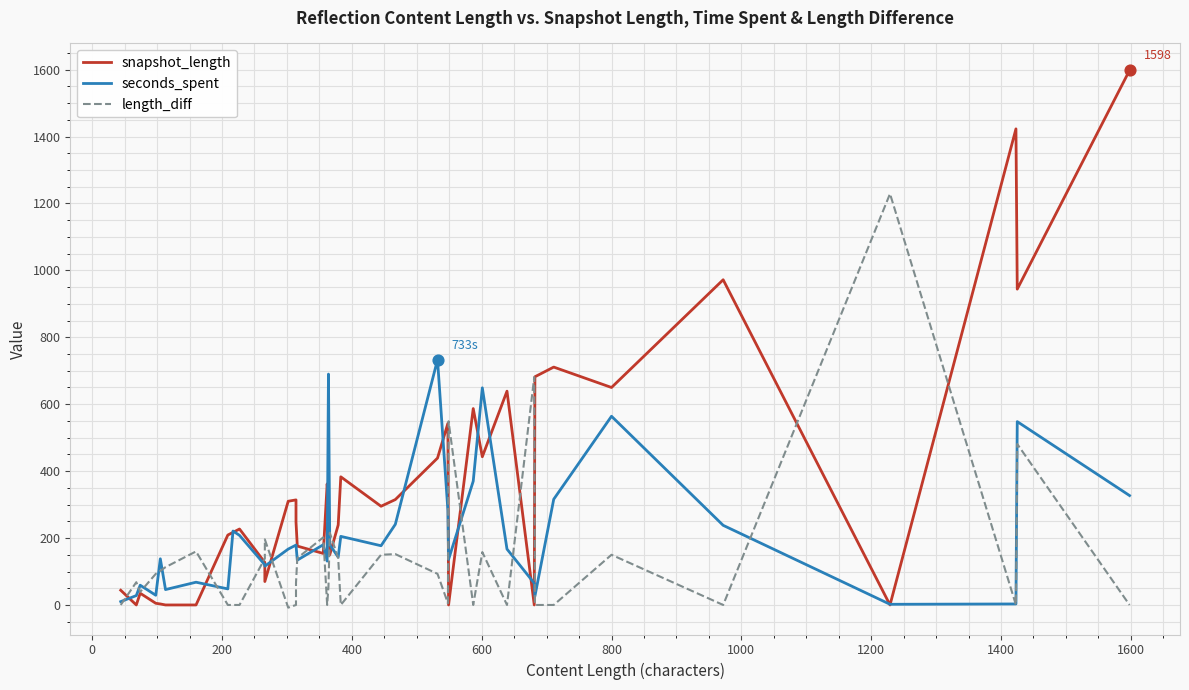

At how many categories does at least one series exceed 741?

5